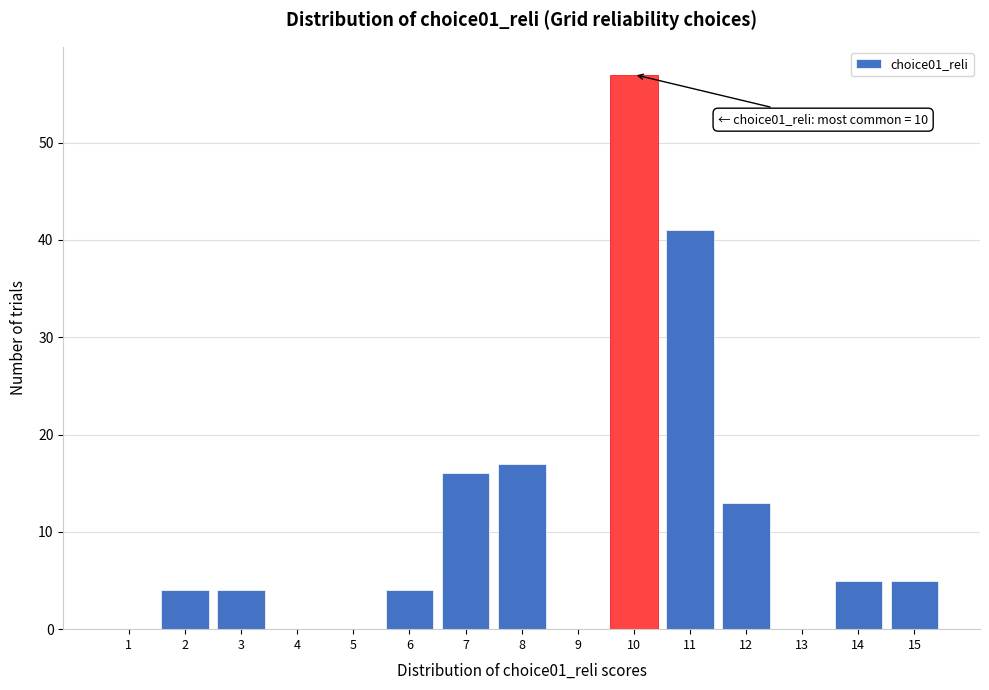

Reading left to right, extract all data points from this chart.

1=0	2=4	3=4	4=0	5=0	6=4	7=16	8=17	9=0	10=57	11=41	12=13	13=0	14=5	15=5